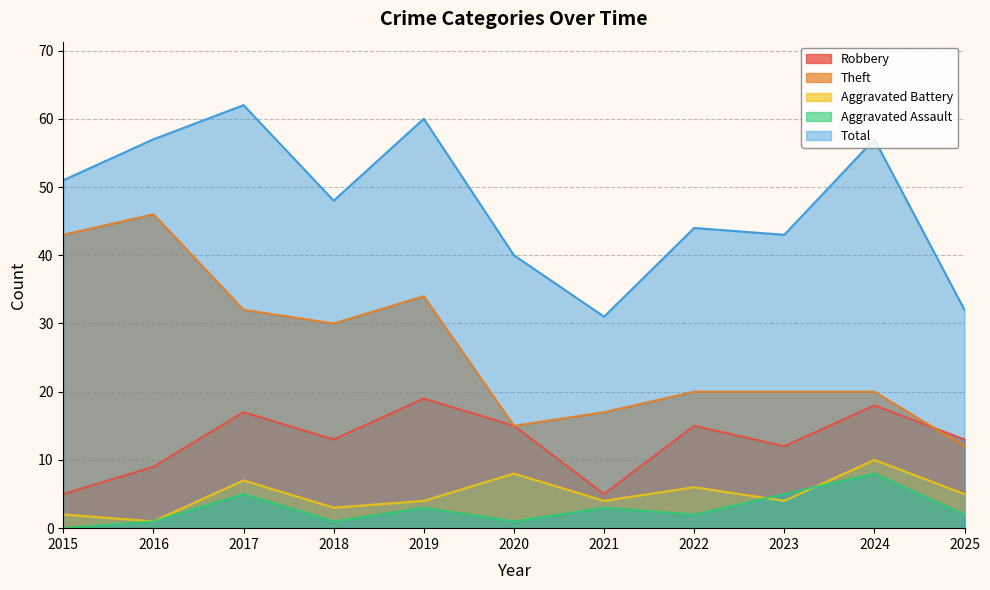

Reading right to left, transcribe all the data shown in this chart.

Robbery: 13	18	12	15	5	15	19	13	17	9	5
Theft: 12	20	20	20	17	15	34	30	32	46	43
Aggravated Battery: 5	10	4	6	4	8	4	3	7	1	2
Aggravated Assault: 2	8	5	2	3	1	3	1	5	1	0
Total: 32	57	43	44	31	40	60	48	62	57	51